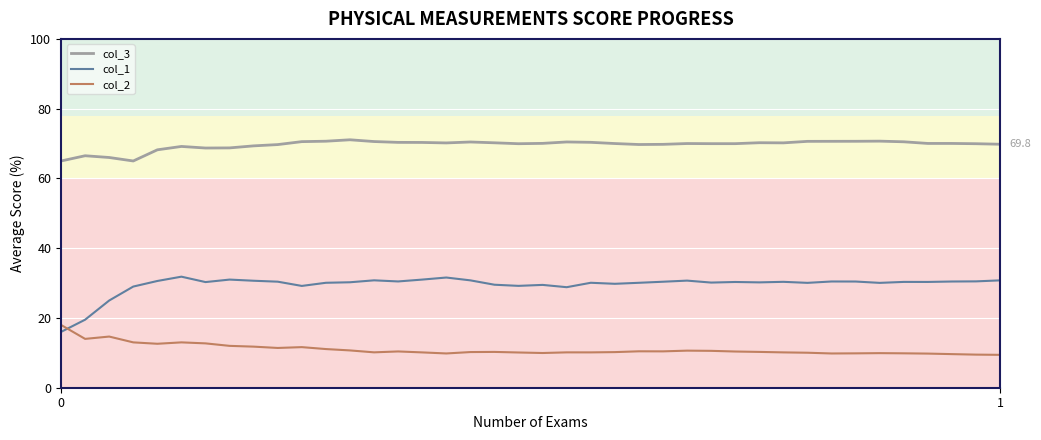

Which series has the largest total across all categories?

col_3